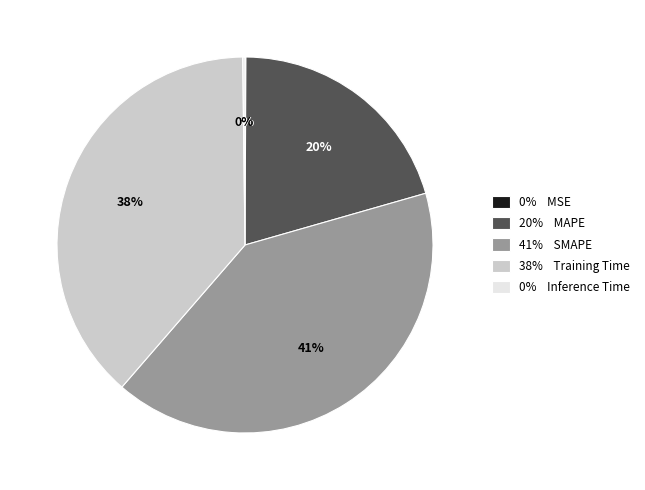

Is 20% MAPE the majority of the pie?

No